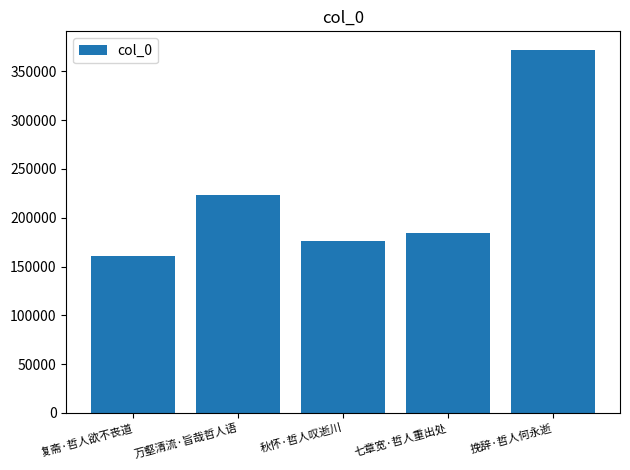

Approximately how many times larger is the value at 挽辞·哲人何永逝 compared to 秋怀·哲人叹逝川?

2.1